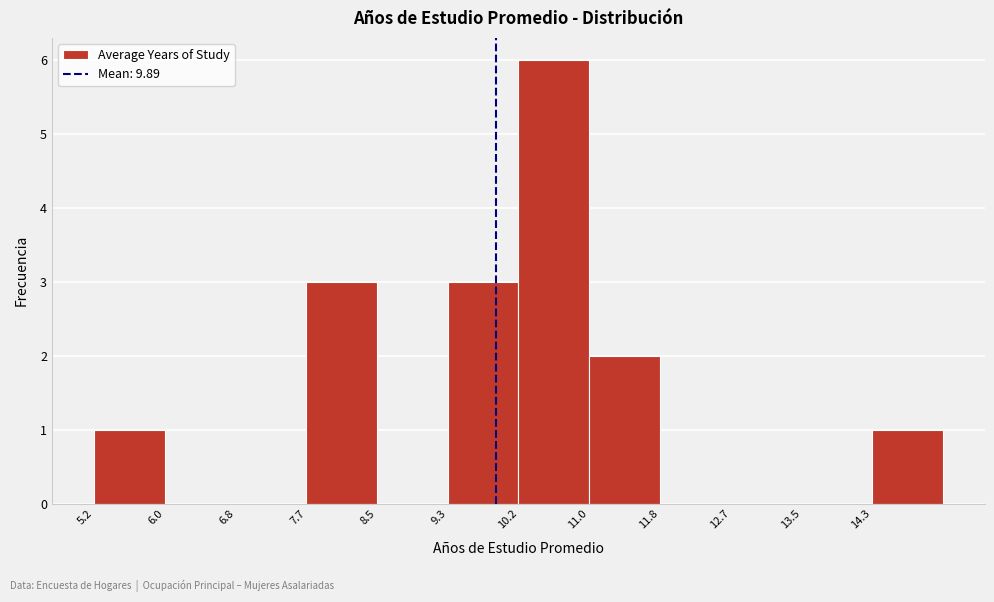

Reading left to right, transcribe this chart: for each bar, give the range it covers on the x-axis and its height. Neither the bar edges nor the heights are printed on the chart, so give them approximately, as read against the axes.

5.2 to 6.0: 1
6.0 to 6.8: 0
6.8 to 7.7: 0
7.7 to 8.5: 3
8.5 to 9.3: 0
9.3 to 10.2: 3
10.2 to 11.0: 6
11.0 to 11.8: 2
11.8 to 12.7: 0
12.7 to 13.5: 0
13.5 to 14.3: 0
14.3 to 15.2: 1